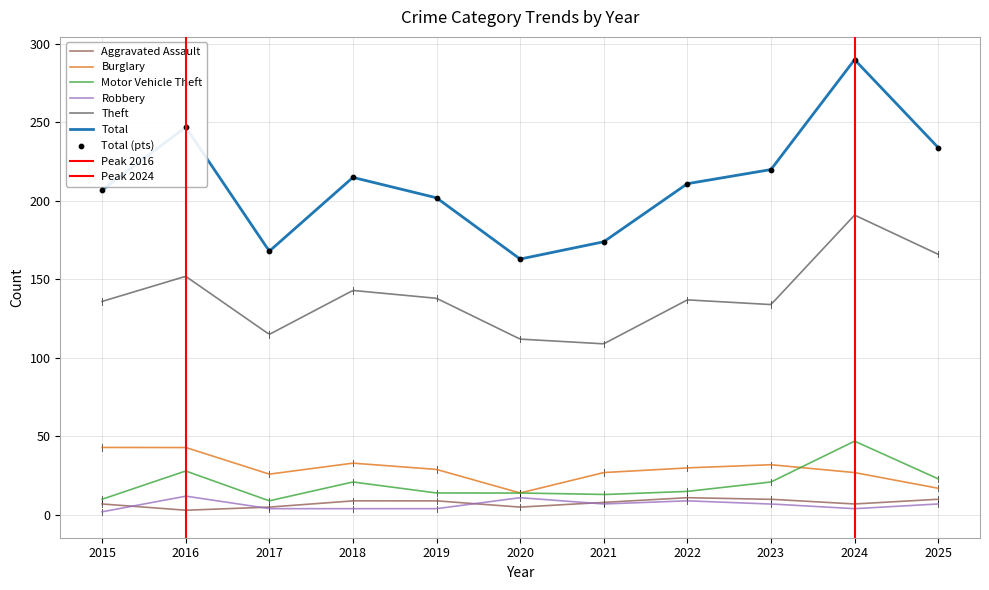

What are all the series names shown in the legend?

Aggravated Assault, Burglary, Motor Vehicle Theft, Robbery, Theft, Total